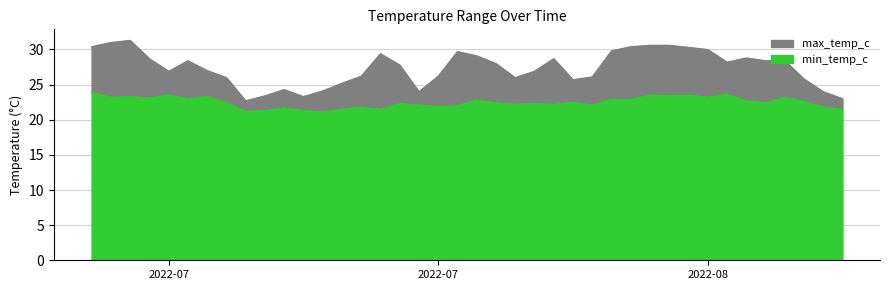

Which has a higher value, 2022-07-23 or 2022-07-22?

2022-07-22